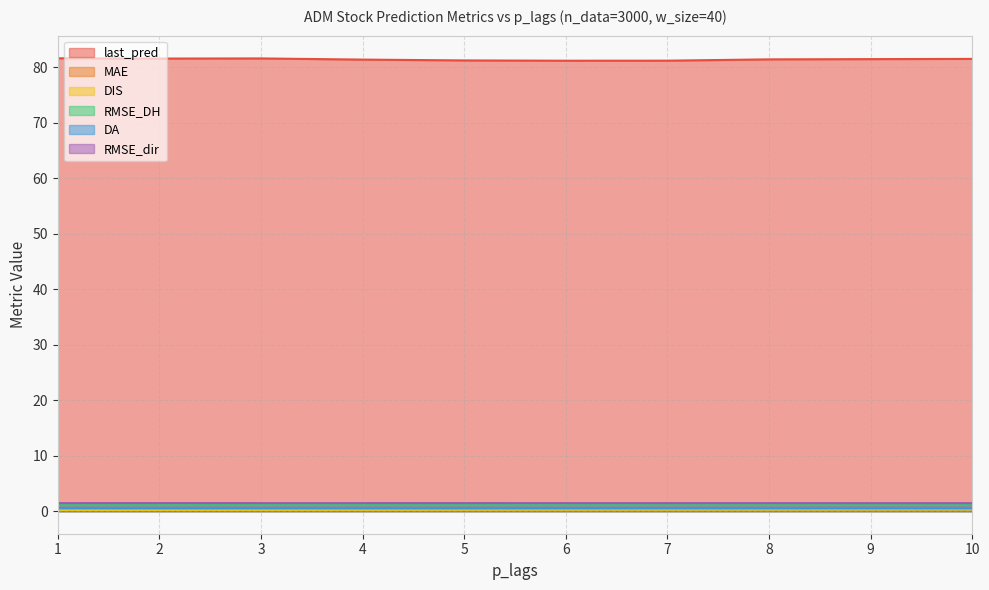

Where is last_pred nearest to the value 81?

6